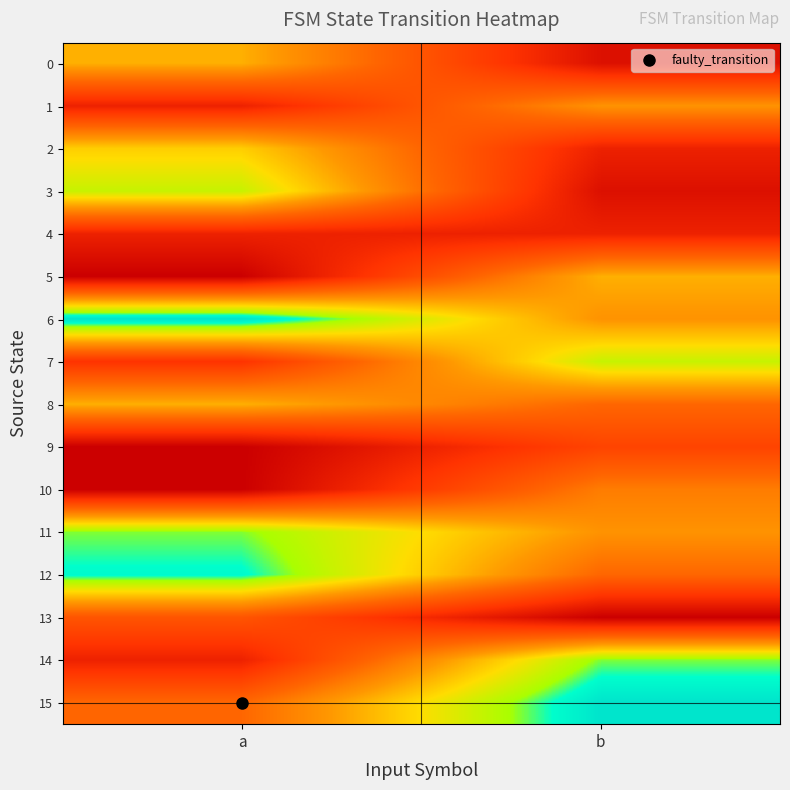

At which category is the sum across all series the highest?

a